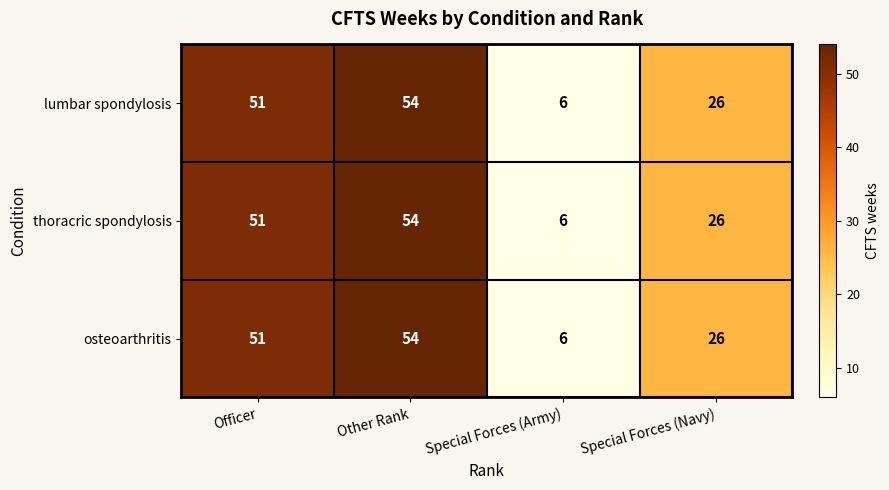

What value does the osteoarthritis series have at Special Forces (Army)?

6